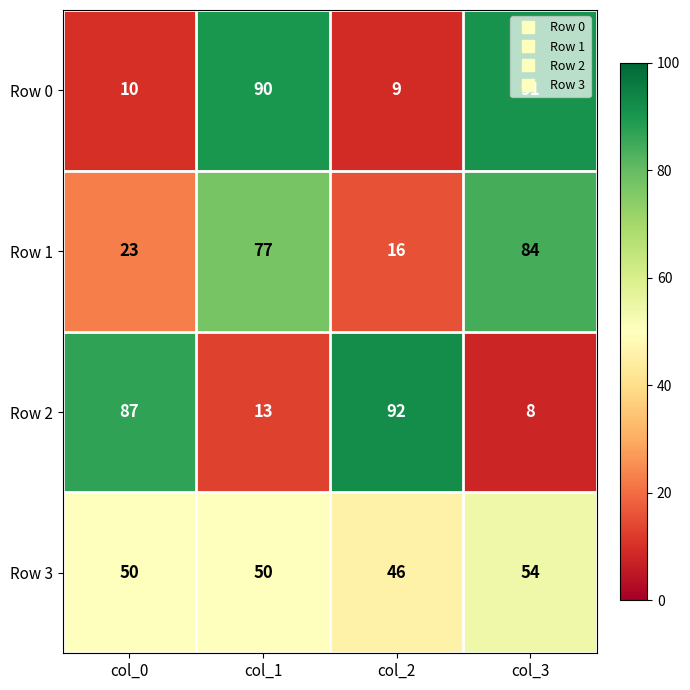

At which category does the chart reach its peak across all series?

col_2